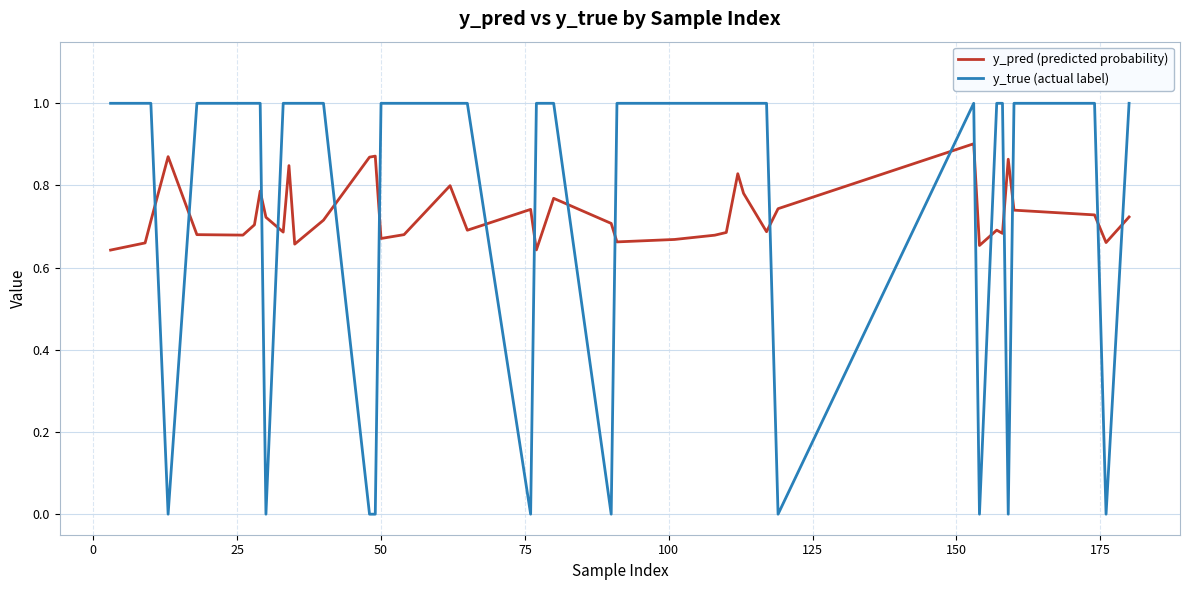

Which series ends up on top after the final intersection of y_true (actual label) and y_pred (predicted probability)?

y_true (actual label)